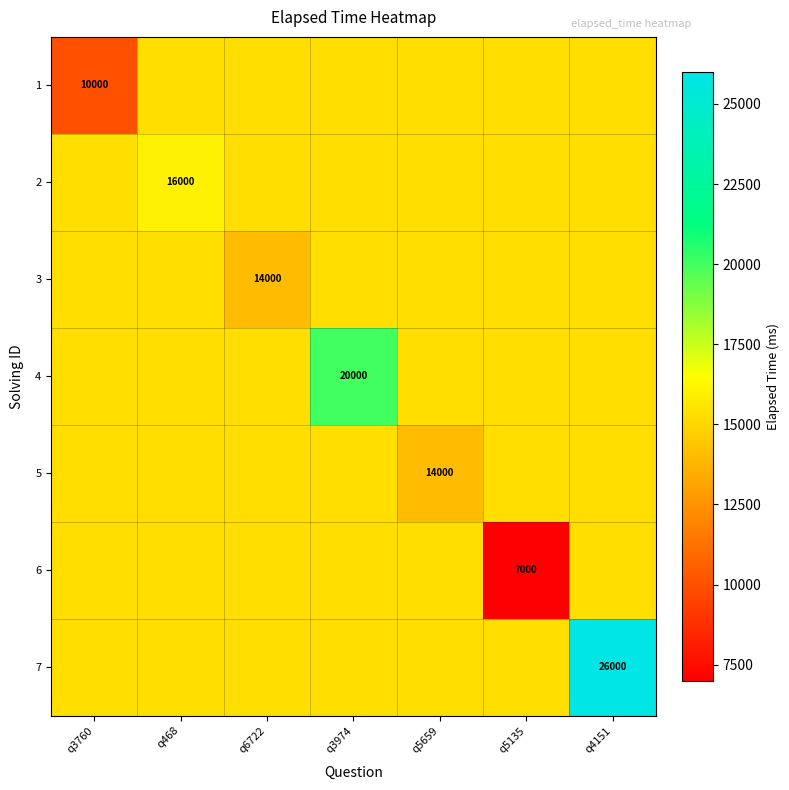

Rank the categories by 3 value from lowest to highest.

q6722, q3760, q468, q3974, q5659, q5135, q4151